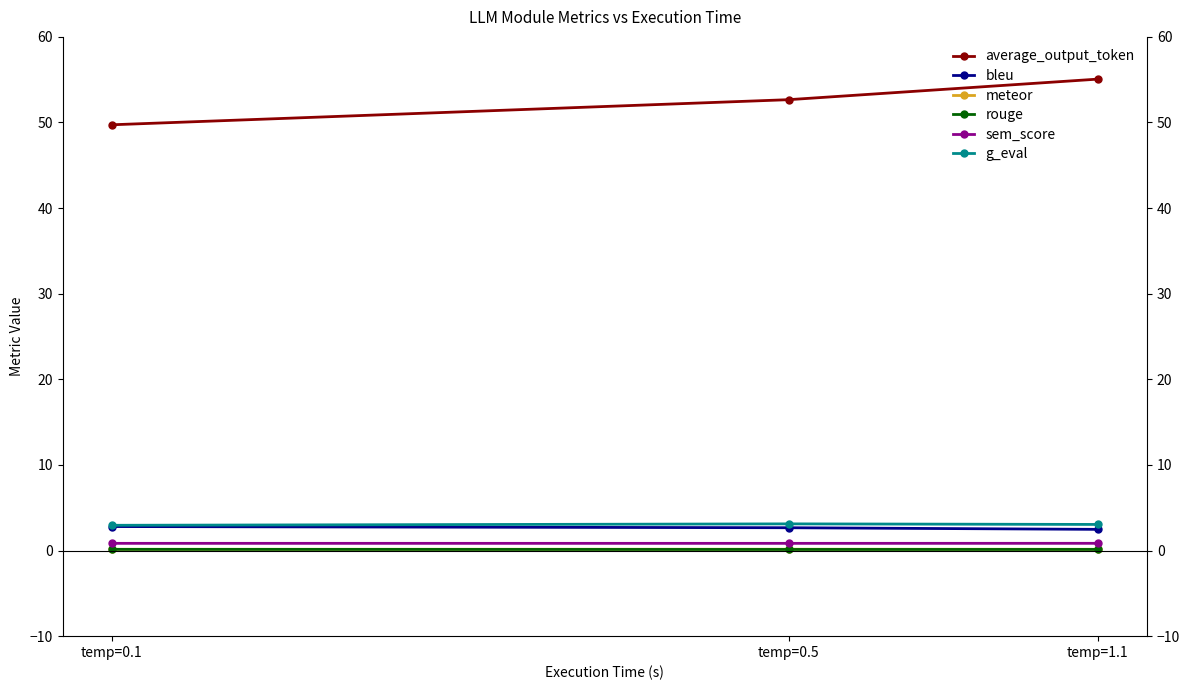

Which series has the largest total across all categories?

average_output_token